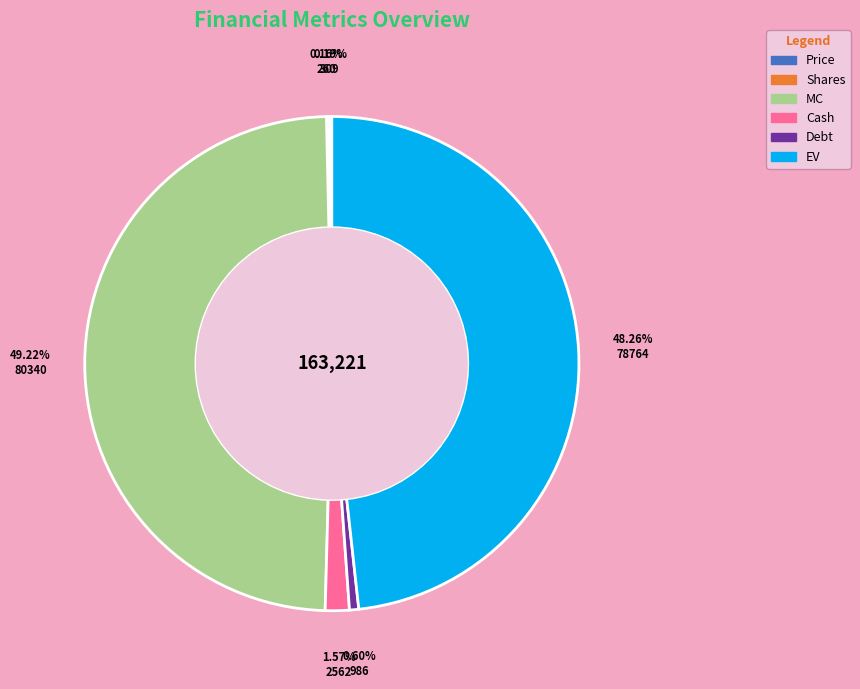

Which slice is the largest?

MC